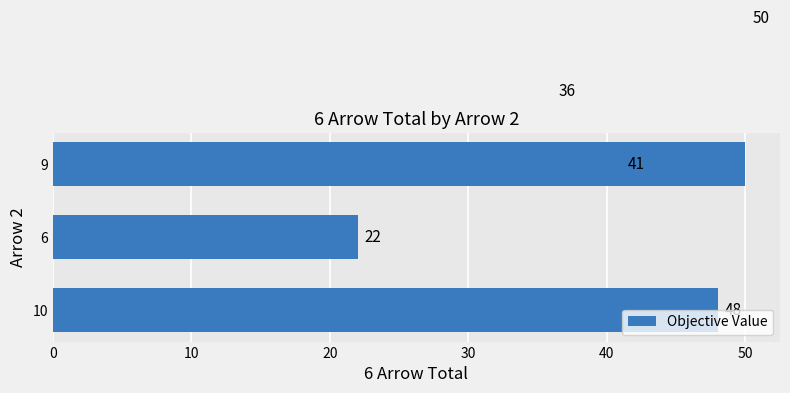

How many distinct data groups are displayed?

1